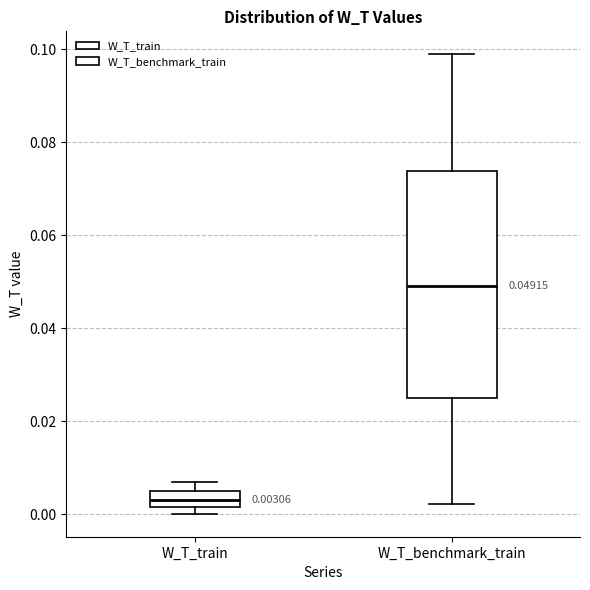

Which box is the tallest, from its lower edge to its upper edge?

W_T_benchmark_train